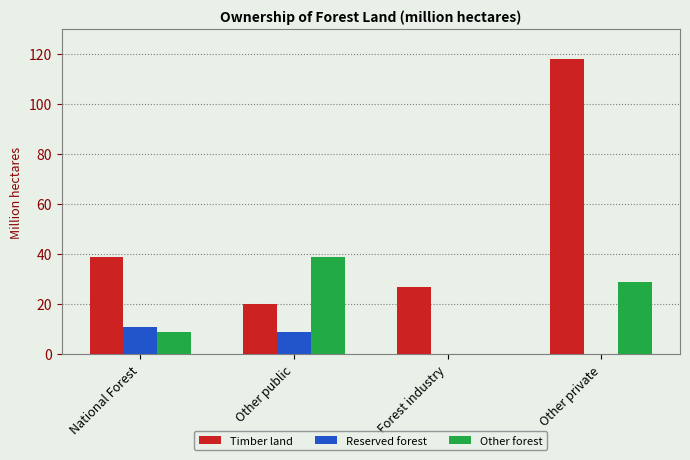

What is the total value across all series at Forest industry?

27